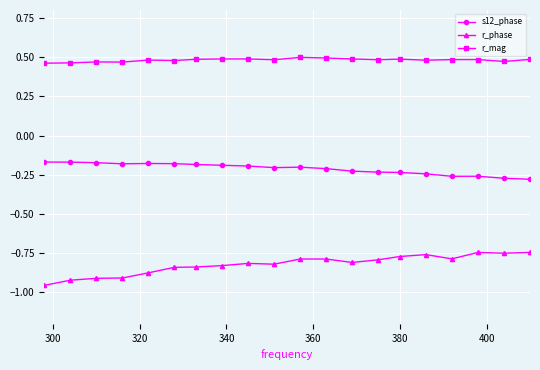

How many r_mag values are between 0 and 1?

20